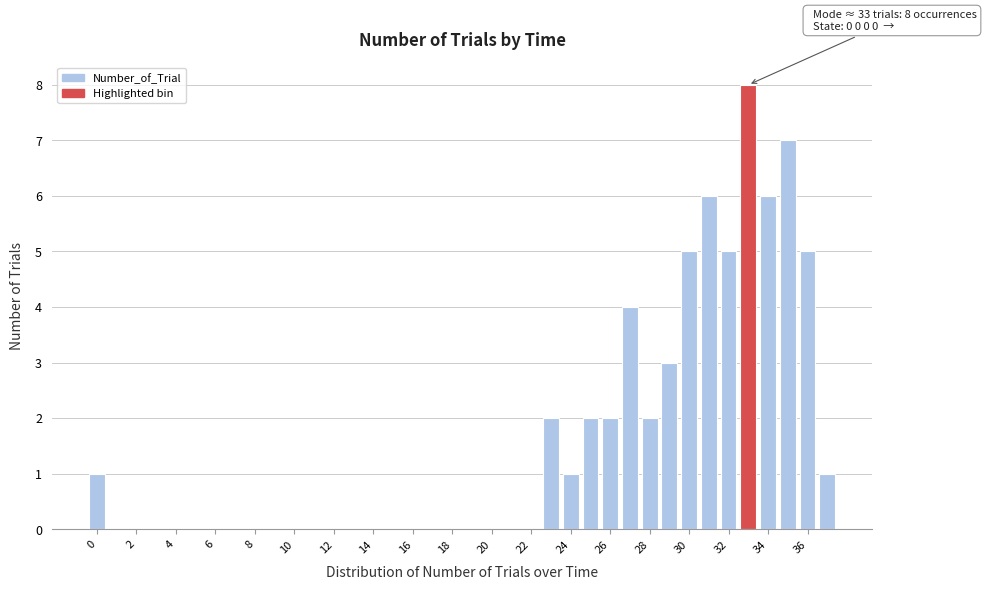

Which range on the x-axis has the tallest bar?

32.5 to 33.5